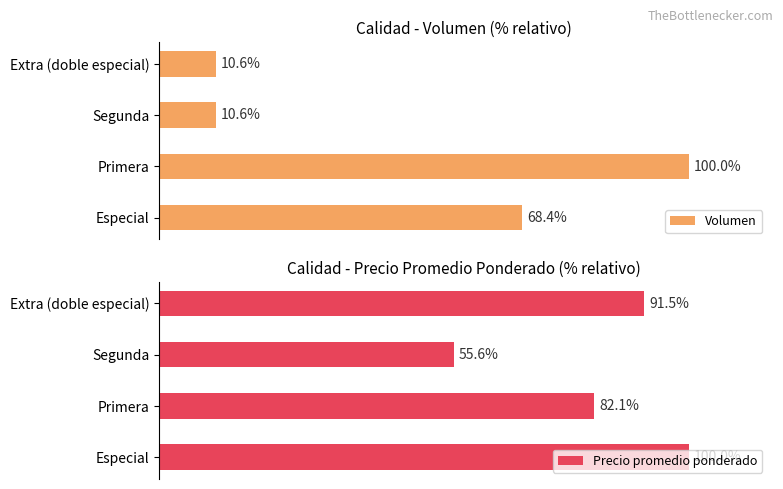

Where is Volumen nearest to the value 55?

Especial